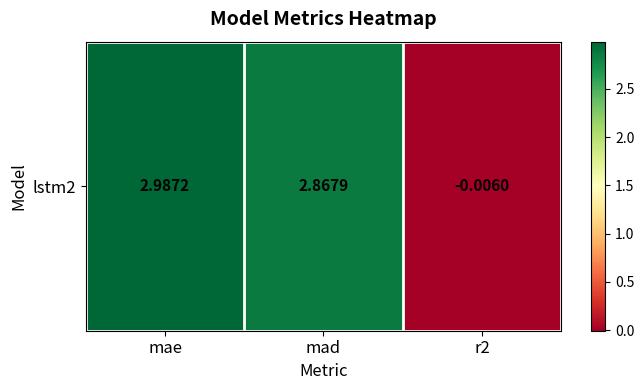

What is the change in value from mad to r2?

-2.9